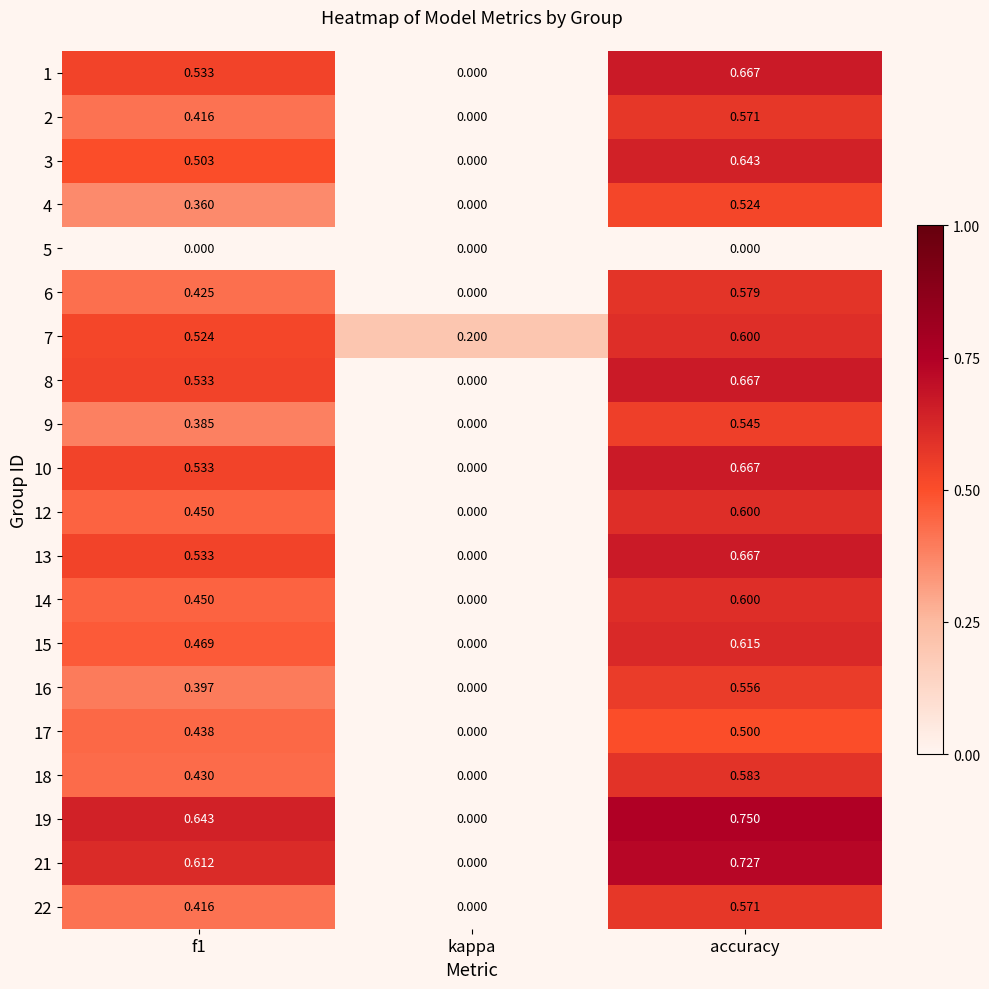

At how many categories does at least one series exceed 0?

3